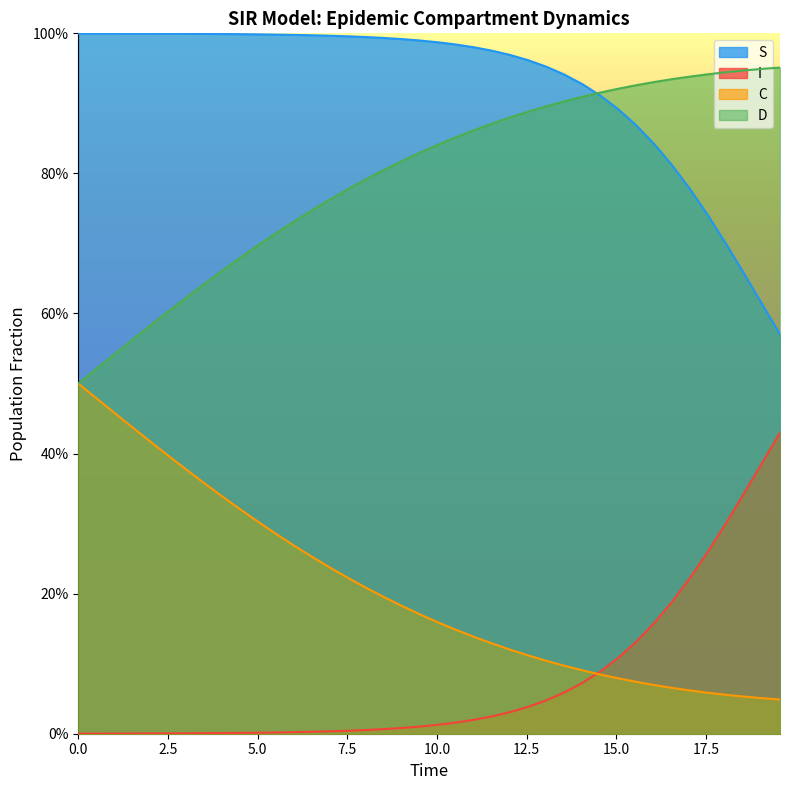

Does the chart display data point markers on the line(s)?

No